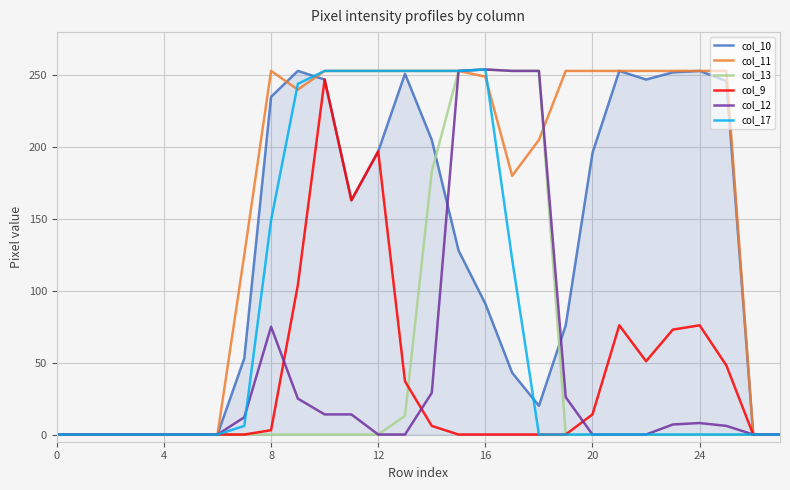

Which series has the largest total across all categories?

col_11